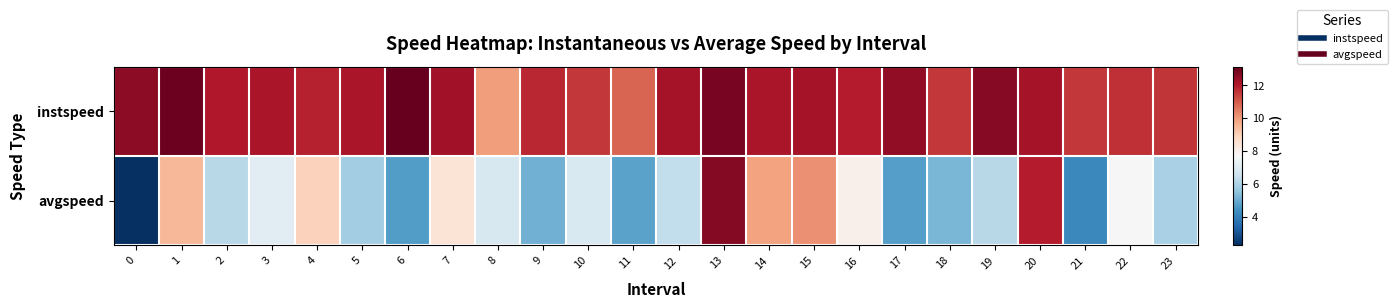

Between 3 and 9, which series saw the biggest shift?

row_1